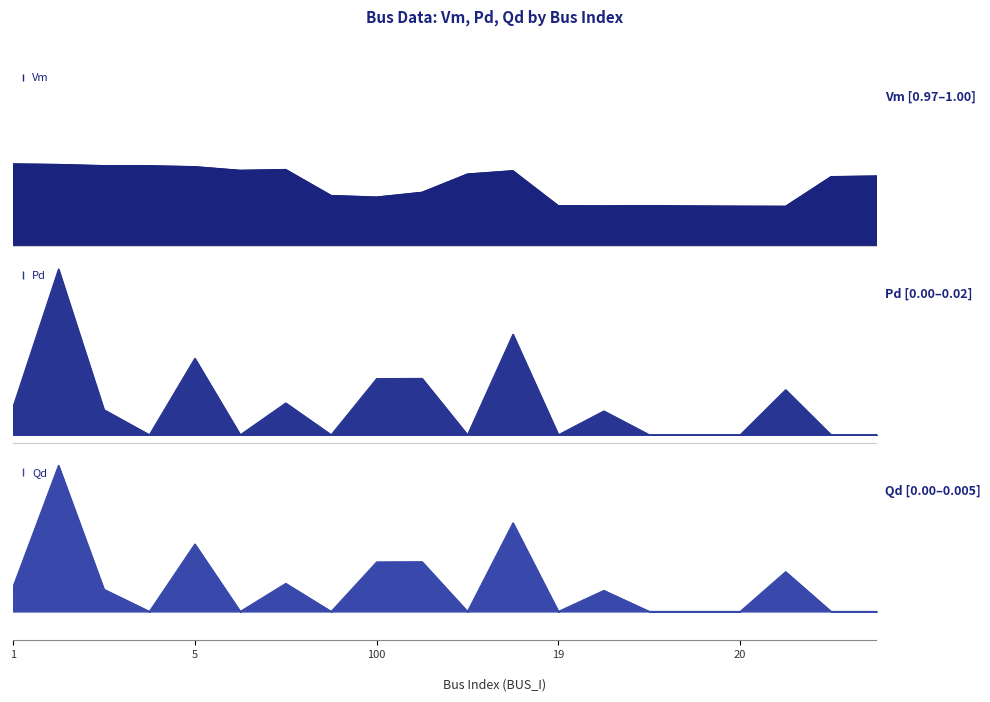

Reading right to left, list all the values displayed in this chart.

Vm: 1.0	1.0	1.0	1.0	1.0	1.0	1.0	1.0	1.0	1.0	1.0	1.0	1.0	1.0	1.0	1.0	1.0	1.0	1.0	1.0
Pd: 0.0	0.0	0.0	0.0	0.0	0.0	0.0	0.0	0.0	0.0	0.0	0.0	0.0	0.0	0.0	0.0	0.0	0.0	0.0	0.0
Qd: 0.0	0.0	0.0	0.0	0.0	0.0	0.0	0.0	0.0	0.0	0.0	0.0	0.0	0.0	0.0	0.0	0.0	0.0	0.0	0.0